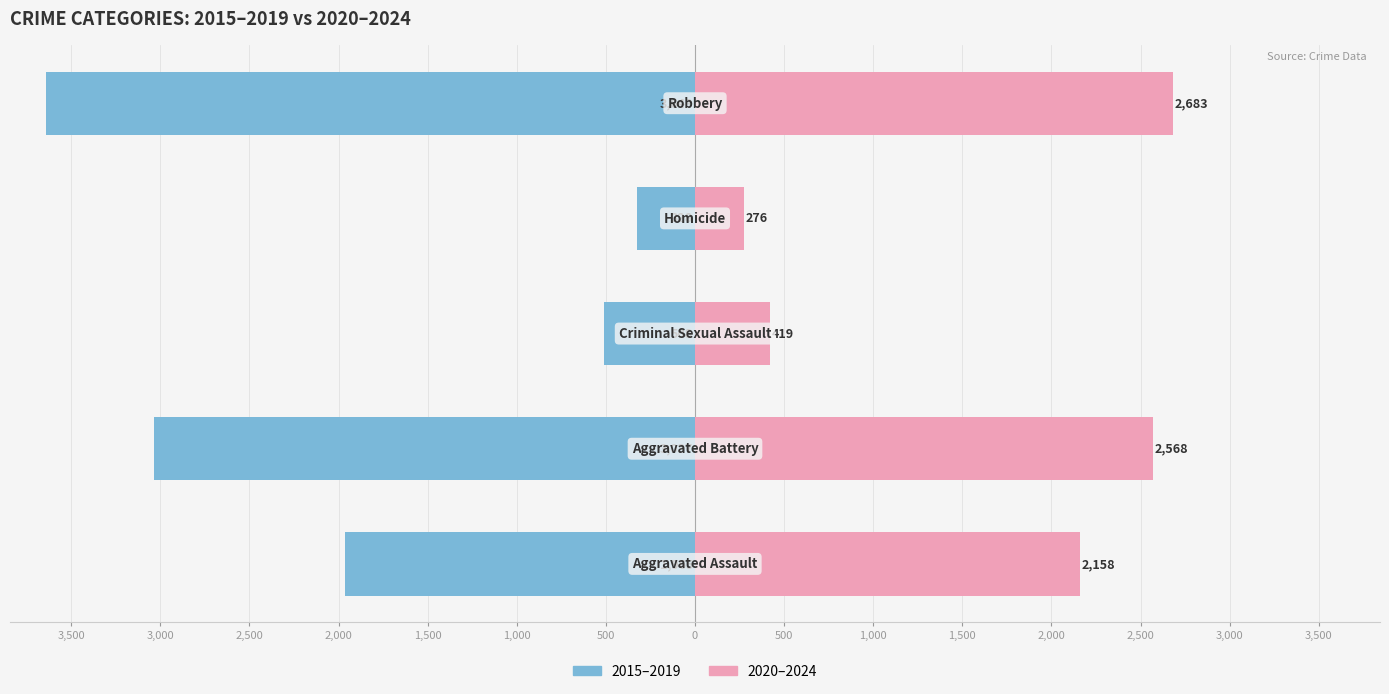

What is the difference between the maximum and minimum values in the 2020–2024 series?

2407